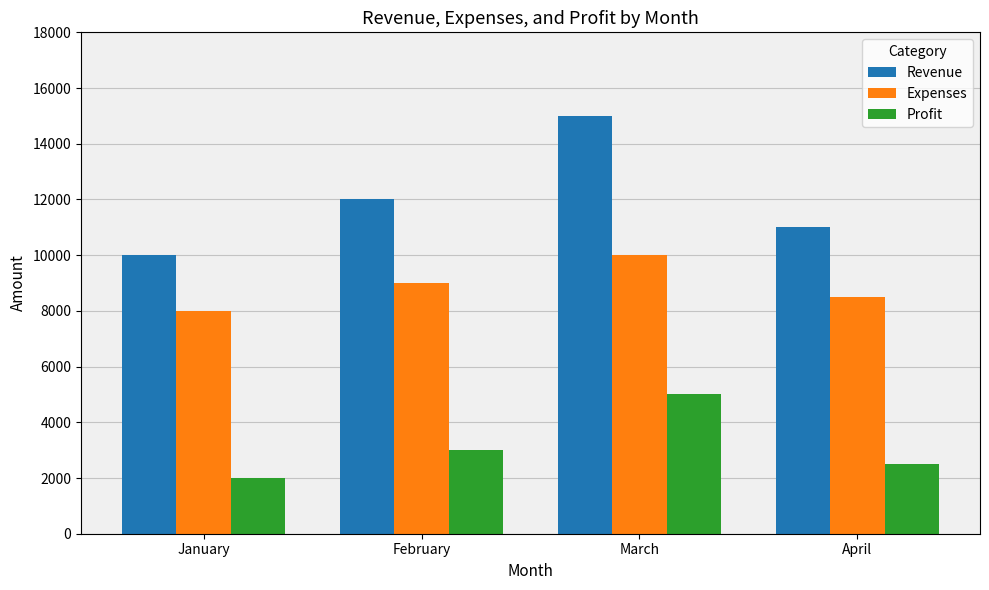

What is the total value across all series at January?

20000